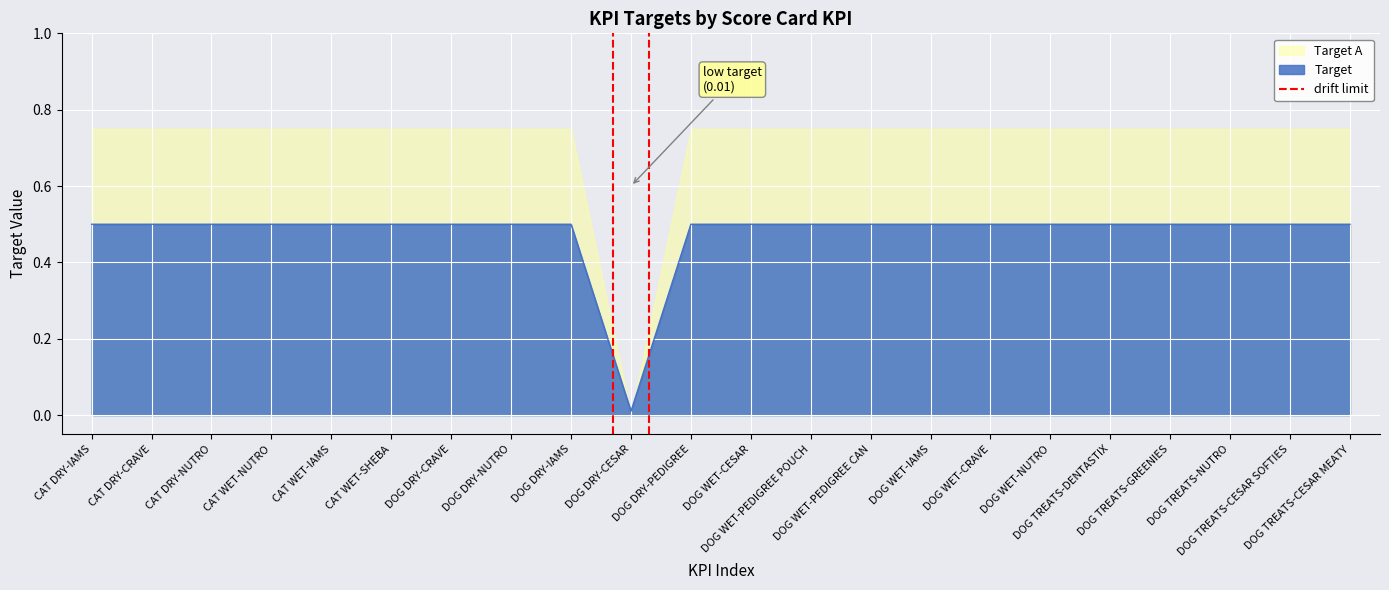

What is the maximum value for Target?

0.5